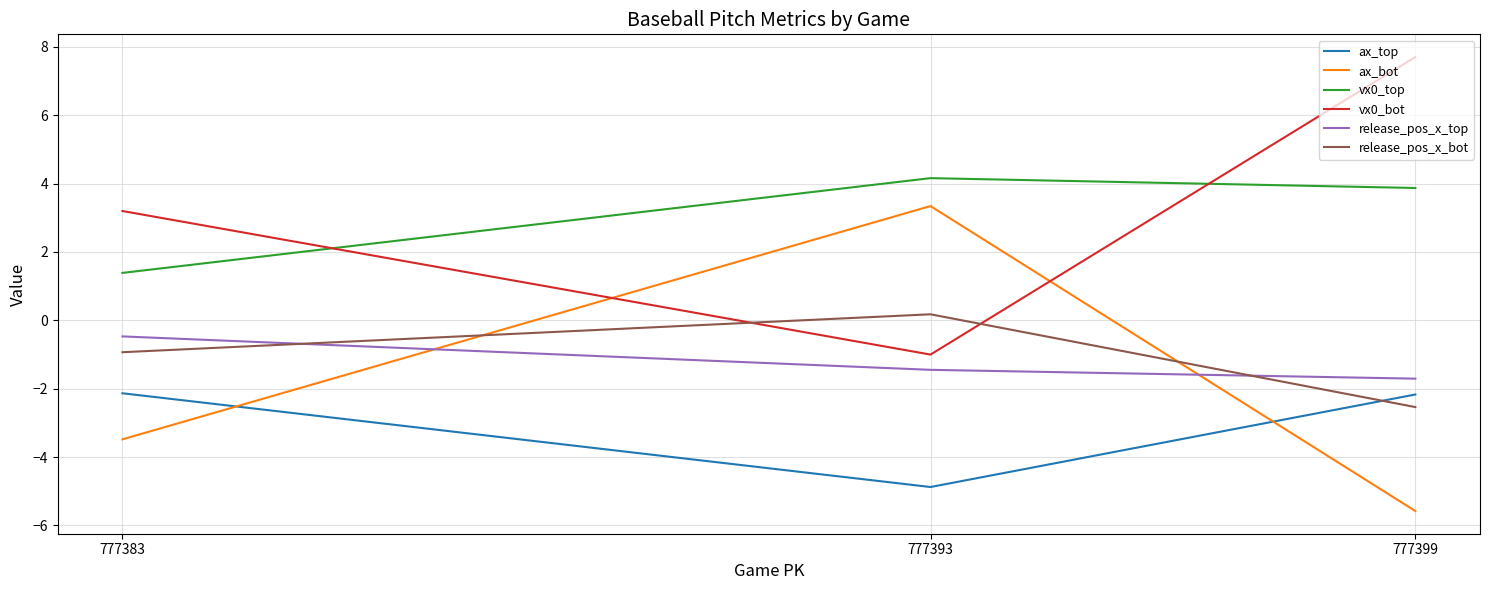

Between 777399 and 777383, which series saw the biggest shift?

vx0_bot